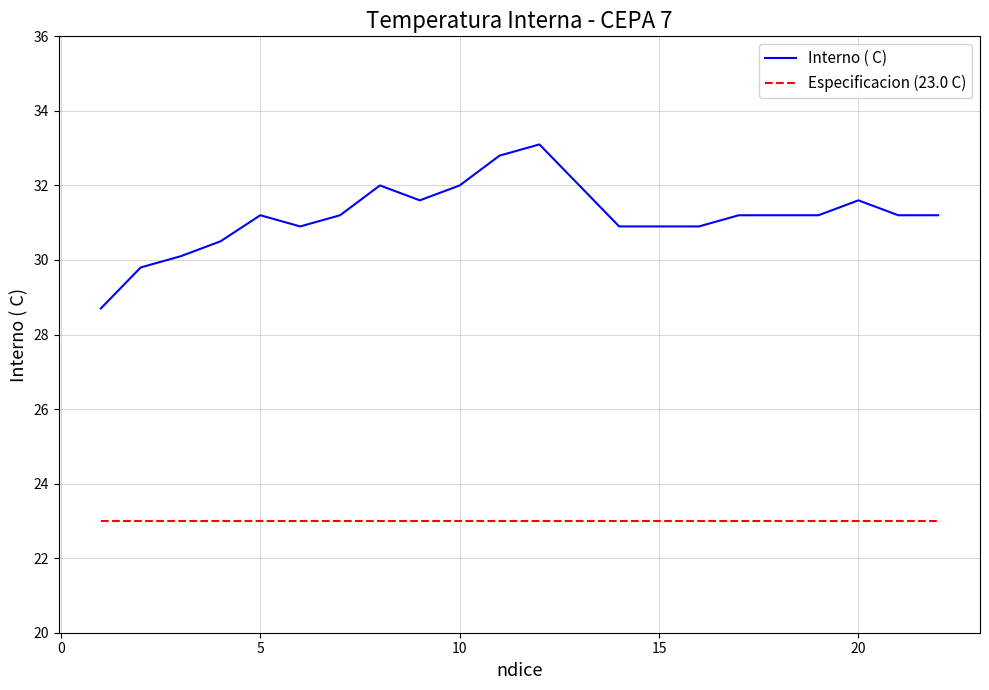

How many lines are shown in the chart?

2